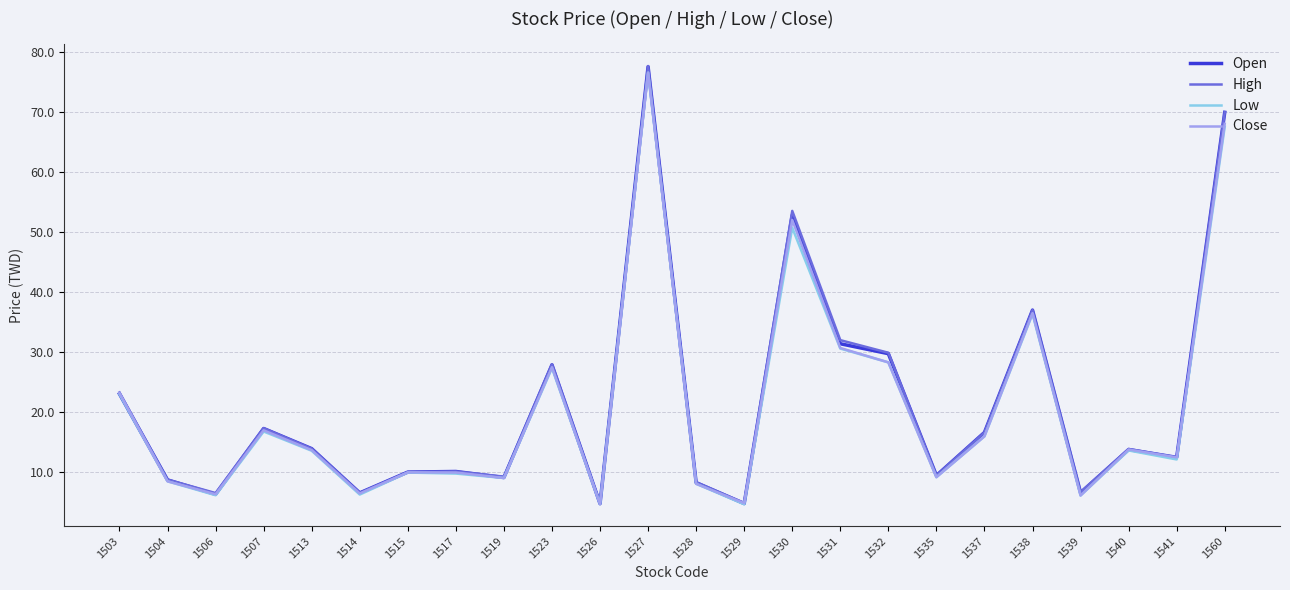

Where does the Close series first go above 13?

1503